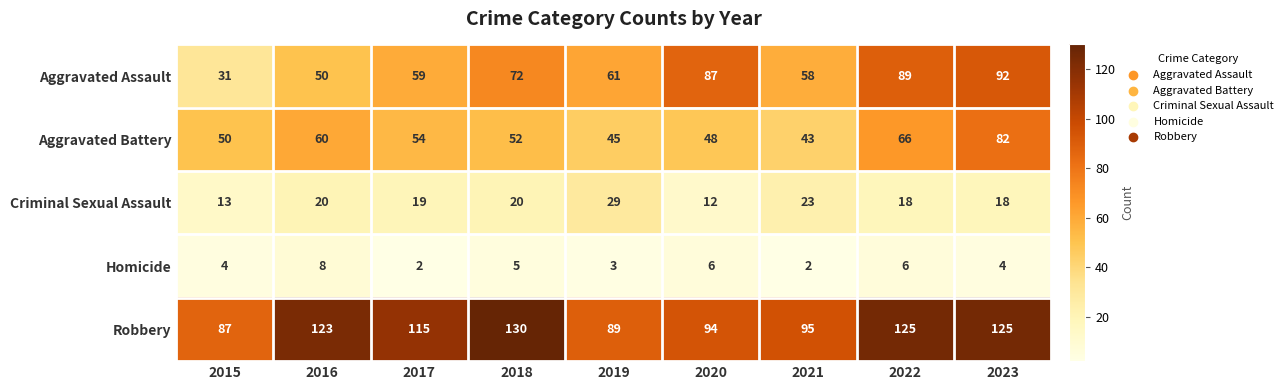

Which series has the largest total across all categories?

Robbery